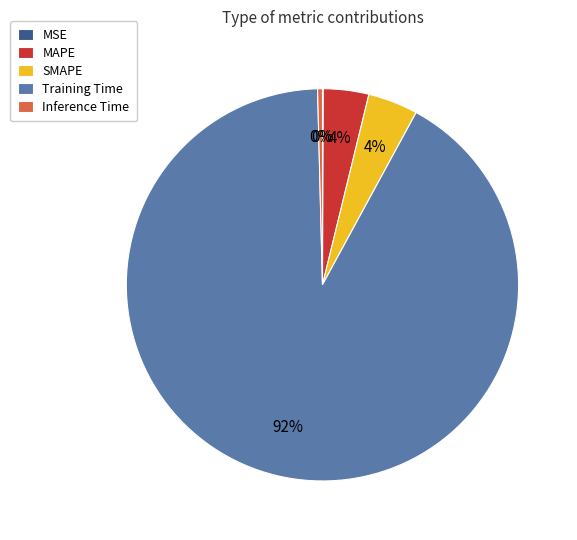

What is the largest slice in the pie chart?

Training Time